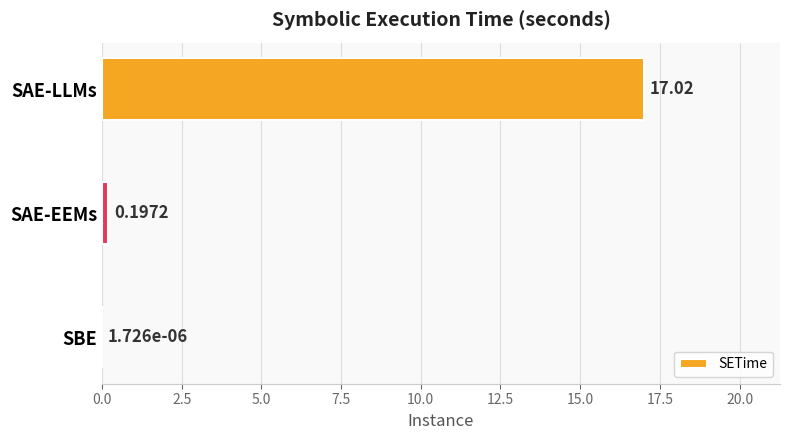

Which label corresponds to the largest value in the chart?

SAE-LLMs